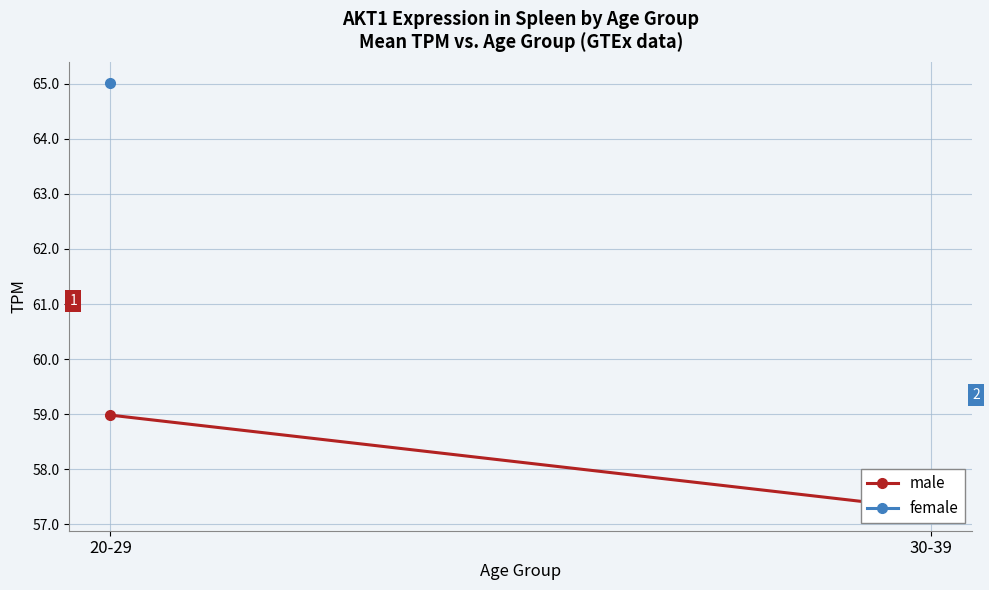

How many lines are shown in the chart?

2